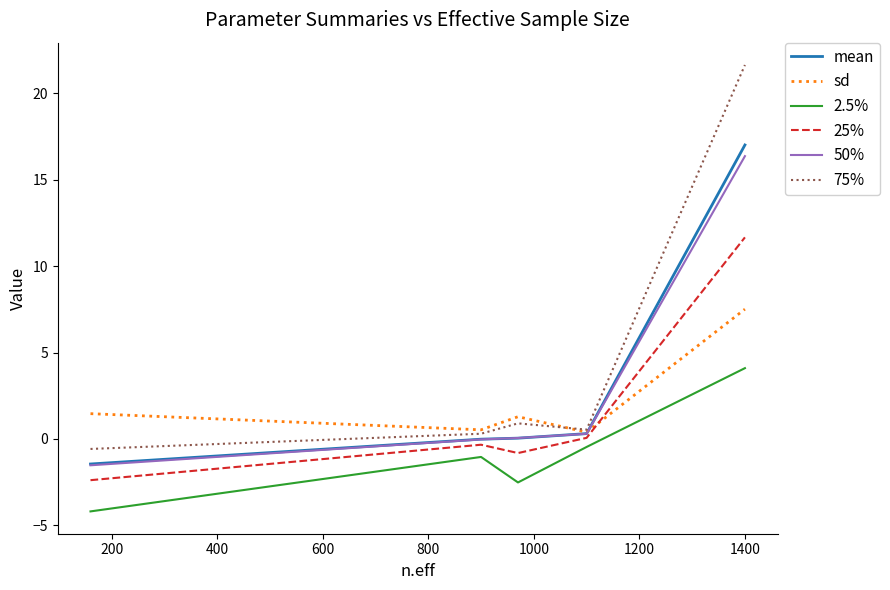

Which series has the widest spread of values?

75%